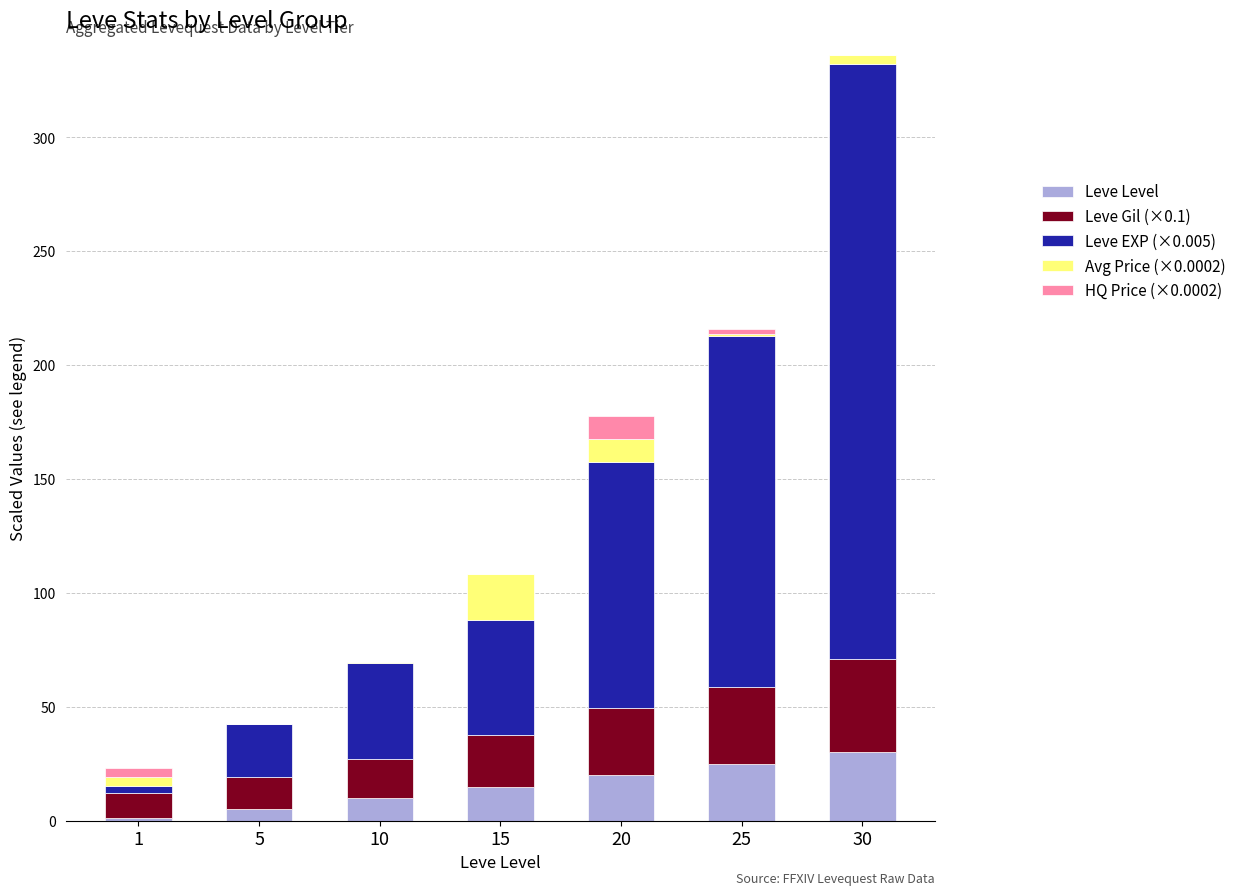

At which category is the sum across all series the highest?

30